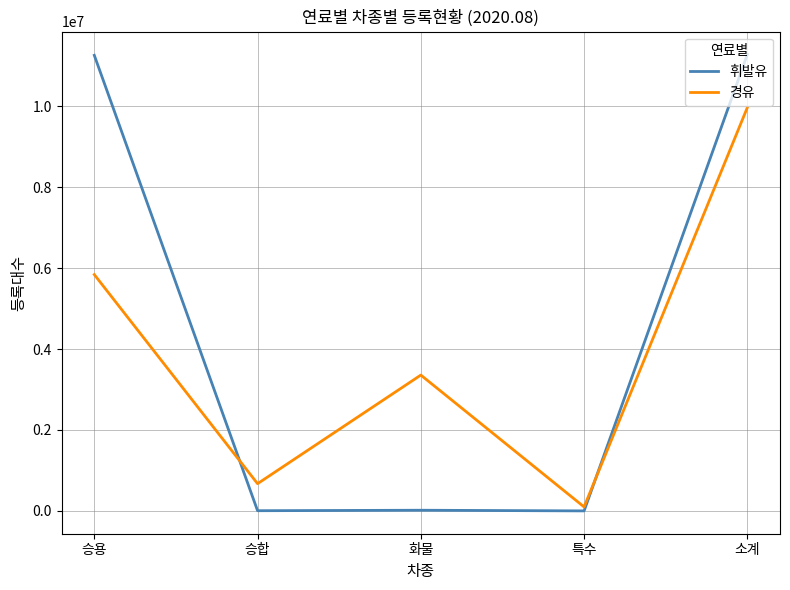

True or false: 휘발유 has a value of 4744 at 승합.

True